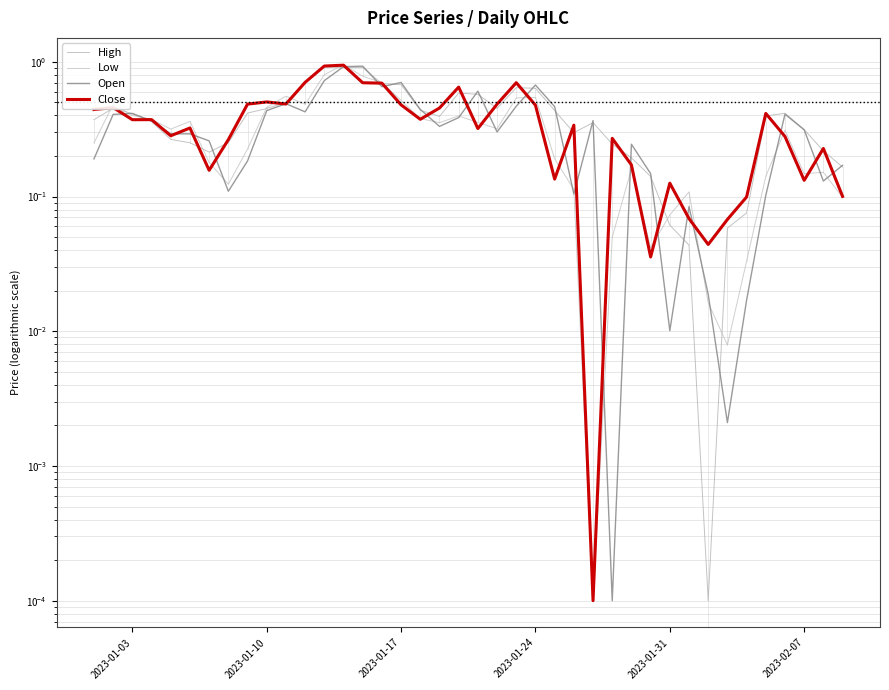

What is the sum of all Open values?

13.6